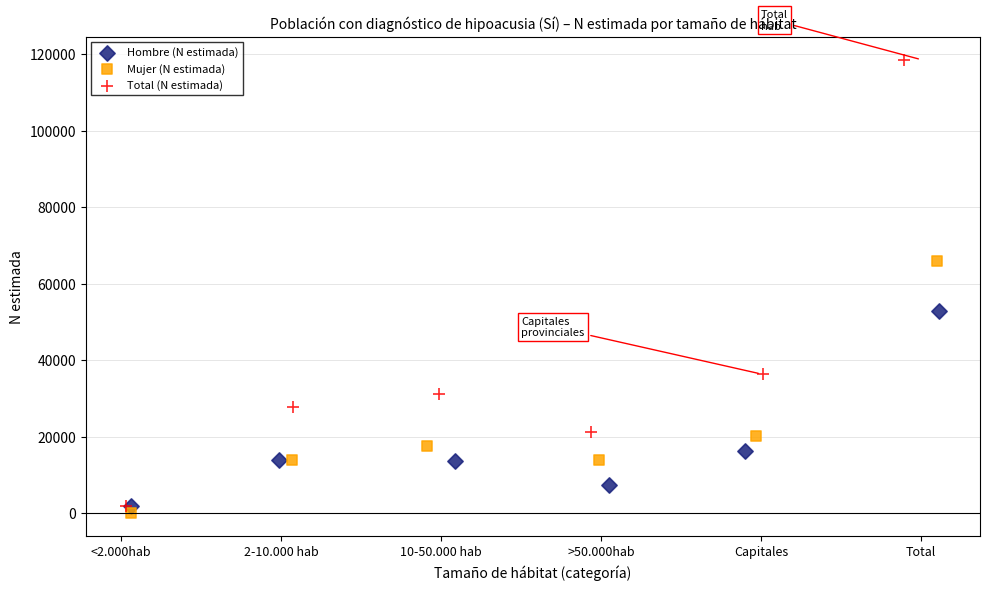

What are all the series names shown in the legend?

Hombre (N estimada), Mujer (N estimada), Total (N estimada)